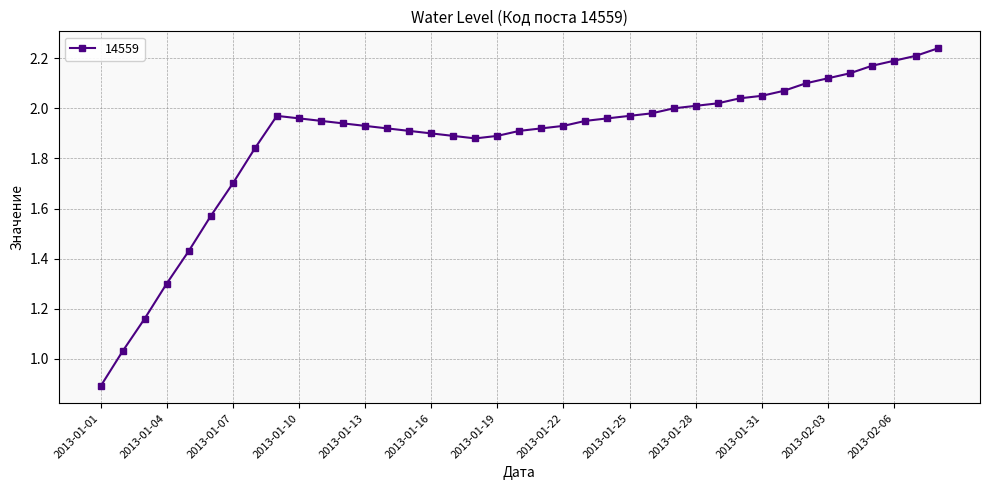

Does the chart have visible grid lines?

Yes